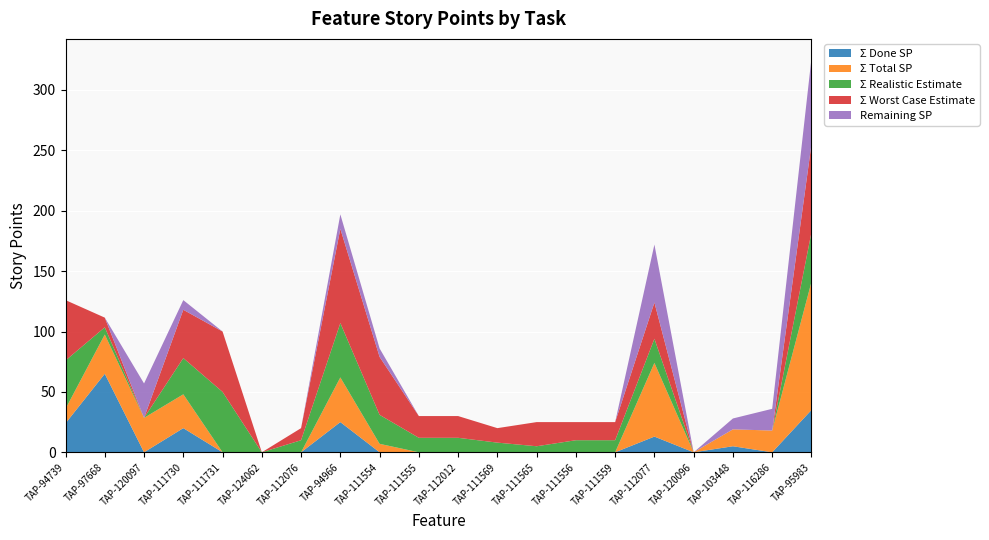

Reading left to right, transcribe all the data shown in this chart.

Σ Done SP: TAP-94739=24.0	TAP-97668=65.0	TAP-120097=0.0	TAP-111730=20.0	TAP-111731=0.0	TAP-124062=0.0	TAP-112076=0.0	TAP-94966=25.0	TAP-111554=0.0	TAP-111555=0.0	TAP-112012=0.0	TAP-111569=0.0	TAP-111565=0.0	TAP-111556=0.0	TAP-111559=0.0	TAP-112077=13.0	TAP-120096=0.0	TAP-103448=5.0	TAP-116286=0.0	TAP-95983=35.0
Σ Total SP: TAP-94739=12.0	TAP-97668=32.5	TAP-120097=28.5	TAP-111730=28.0	TAP-111731=0.0	TAP-124062=0.0	TAP-112076=0.0	TAP-94966=37.0	TAP-111554=7.0	TAP-111555=0.0	TAP-112012=0.0	TAP-111569=0.0	TAP-111565=0.0	TAP-111556=0.0	TAP-111559=0.0	TAP-112077=61.0	TAP-120096=0.0	TAP-103448=14.0	TAP-116286=18.0	TAP-95983=106.0
Σ Realistic Estimate: TAP-94739=40.0	TAP-97668=6.0	TAP-120097=0.0	TAP-111730=30.0	TAP-111731=50.0	TAP-124062=0.0	TAP-112076=10.0	TAP-94966=45.0	TAP-111554=24.0	TAP-111555=12.0	TAP-112012=12.0	TAP-111569=8.0	TAP-111565=5.0	TAP-111556=10.0	TAP-111559=10.0	TAP-112077=20.0	TAP-120096=0.0	TAP-103448=0.0	TAP-116286=0.0	TAP-95983=41.0
Σ Worst Case Estimate: TAP-94739=50.0	TAP-97668=8.0	TAP-120097=0.0	TAP-111730=40.0	TAP-111731=50.0	TAP-124062=0.0	TAP-112076=10.0	TAP-94966=78.0	TAP-111554=48.0	TAP-111555=18.0	TAP-112012=18.0	TAP-111569=12.0	TAP-111565=20.0	TAP-111556=15.0	TAP-111559=15.0	TAP-112077=30.0	TAP-120096=0.0	TAP-103448=0.0	TAP-116286=0.0	TAP-95983=73.0
Remaining SP: TAP-94739=-12.0	TAP-97668=-32.5	TAP-120097=28.5	TAP-111730=8.0	TAP-111731=0.0	TAP-124062=0.0	TAP-112076=0.0	TAP-94966=12.0	TAP-111554=7.0	TAP-111555=0.0	TAP-112012=0.0	TAP-111569=0.0	TAP-111565=0.0	TAP-111556=0.0	TAP-111559=0.0	TAP-112077=48.0	TAP-120096=0.0	TAP-103448=9.0	TAP-116286=18.0	TAP-95983=71.0